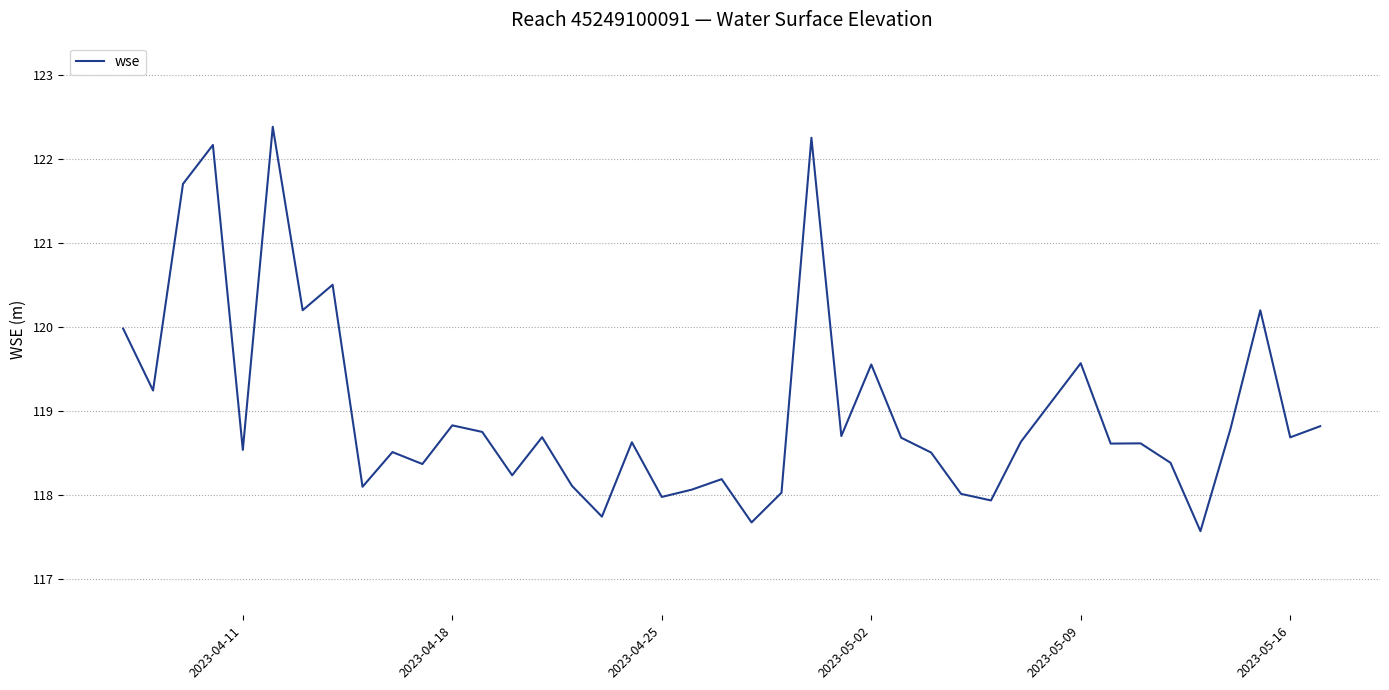

What is the greatest value displayed?

122.4